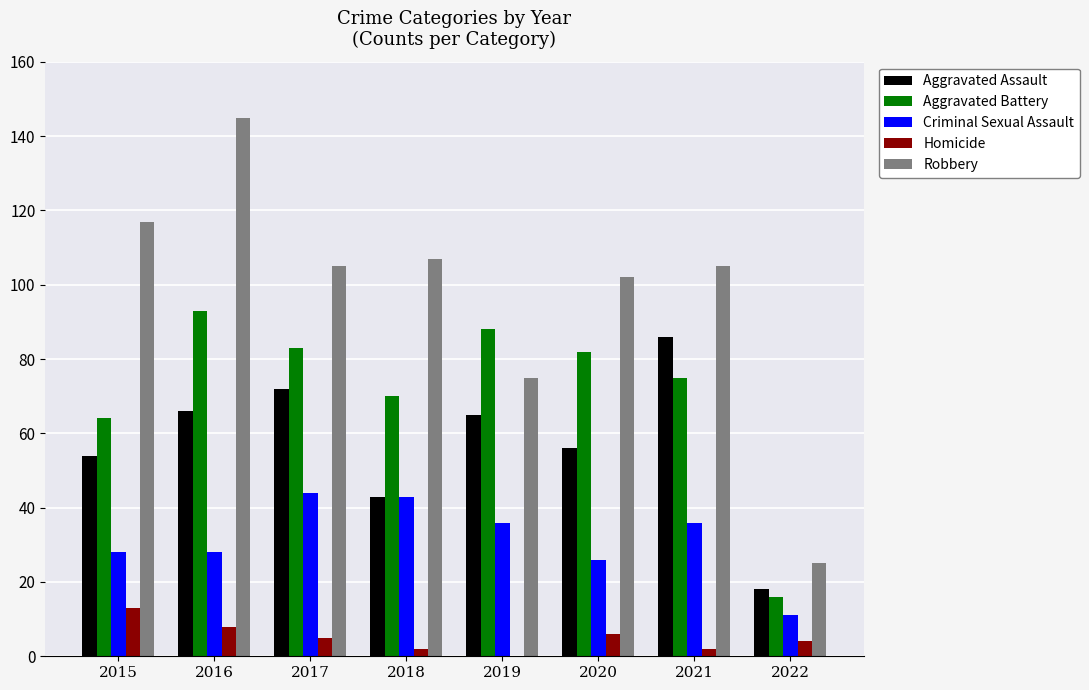

Reading left to right, list all the values displayed in this chart.

Aggravated Assault: 54	66	72	43	65	56	86	18
Aggravated Battery: 64	93	83	70	88	82	75	16
Criminal Sexual Assault: 28	28	44	43	36	26	36	11
Homicide: 13	8	5	2	0	6	2	4
Robbery: 117	145	105	107	75	102	105	25